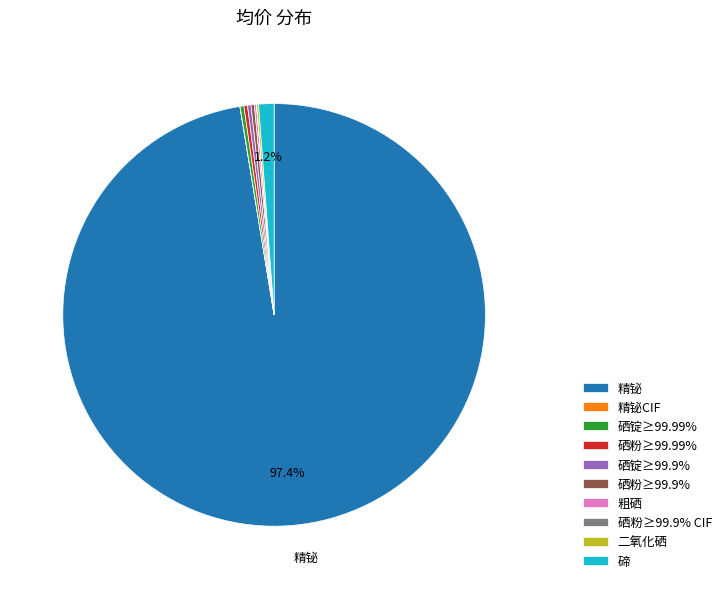

Which slice is the largest?

精铋